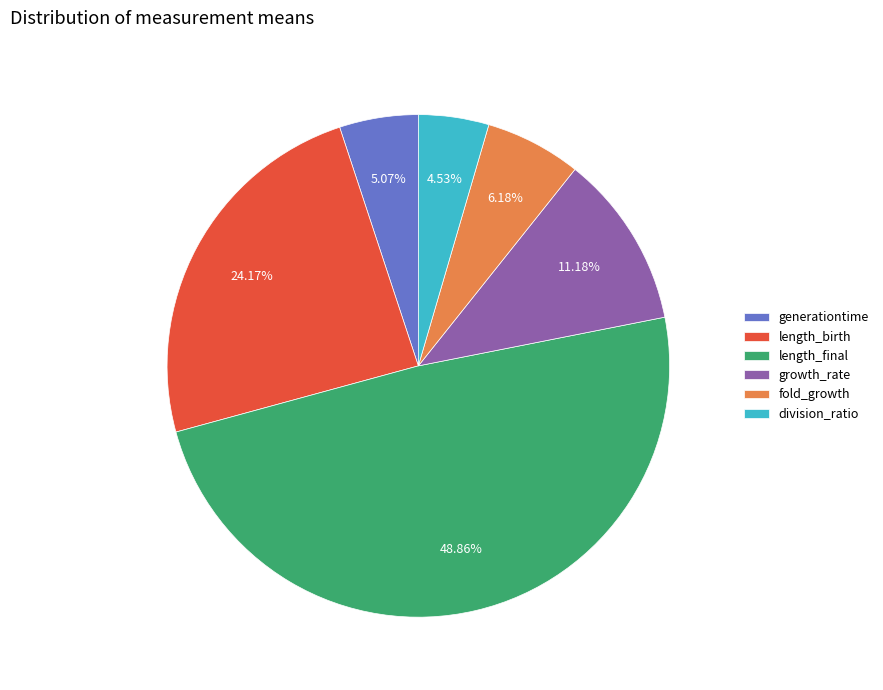

To the nearest percent, what portion does generationtime represent?

5%